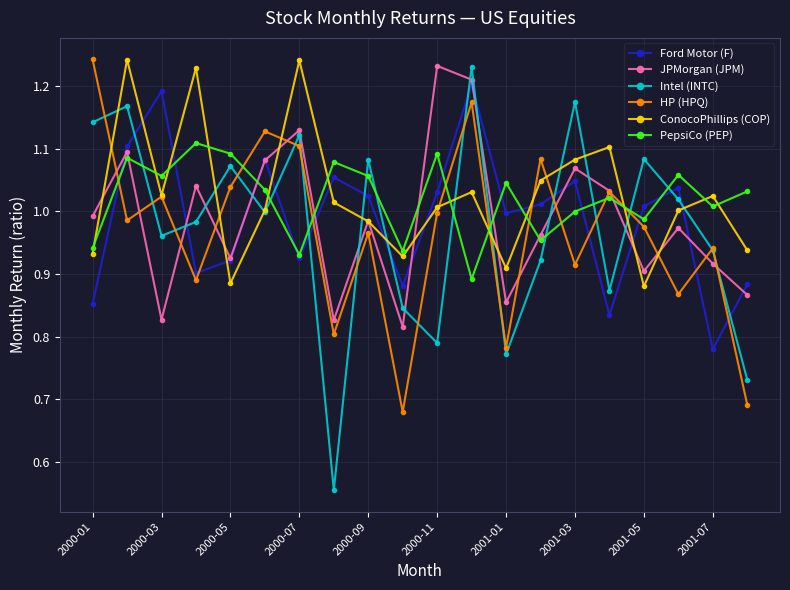

How many series are shown in this chart?

6